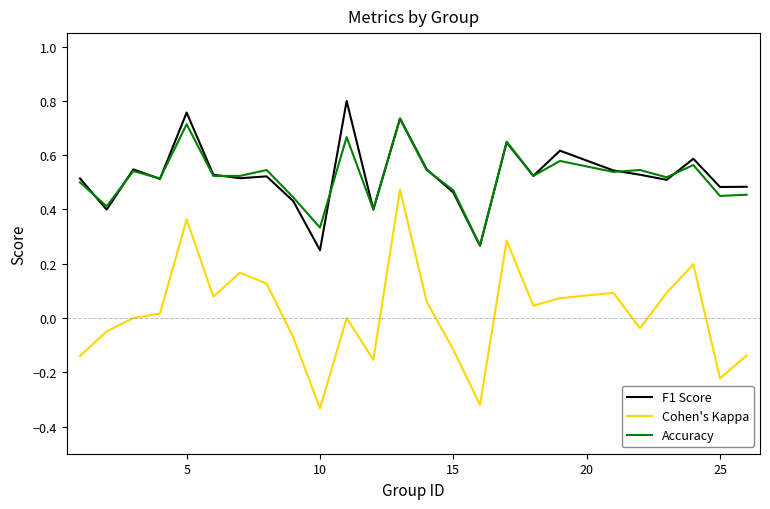

How many Accuracy values are between 0 and 1?

25